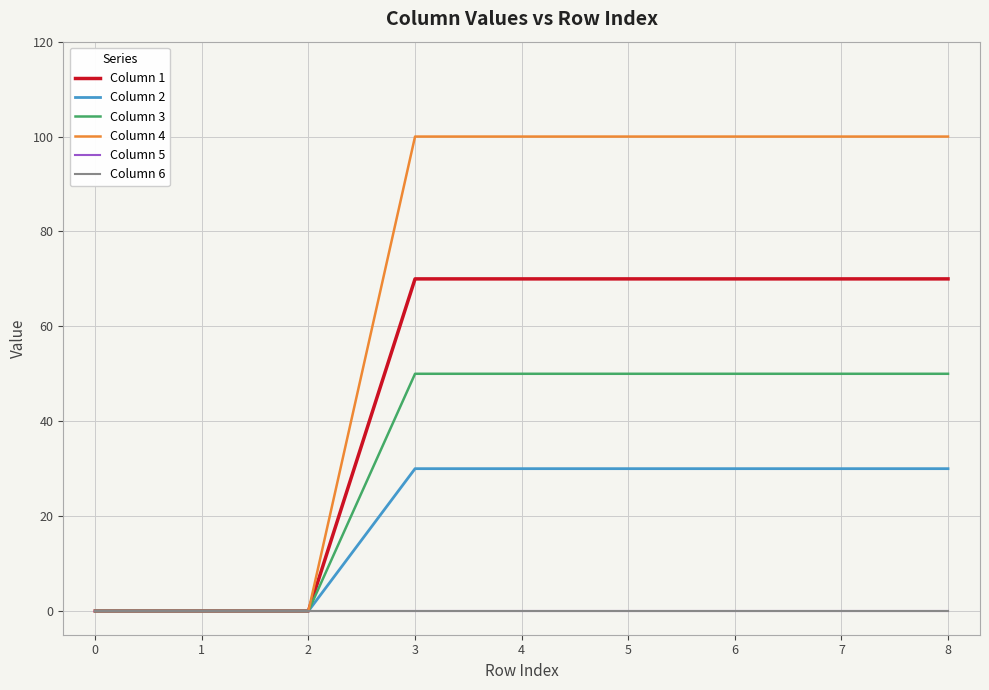

List the series in order of their peak value, highest first.

Column 4, Column 1, Column 3, Column 2, Column 5, Column 6